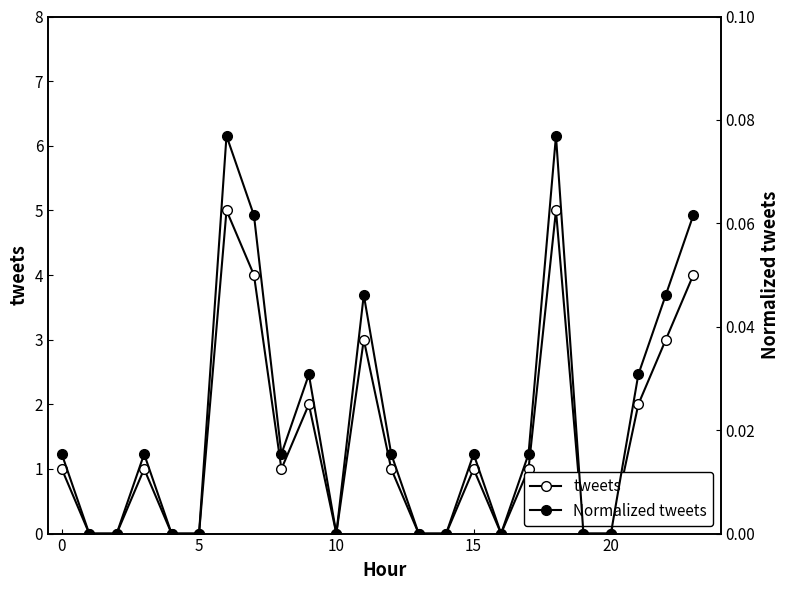

What is the difference between the maximum and minimum values in the tweets series?

5.0